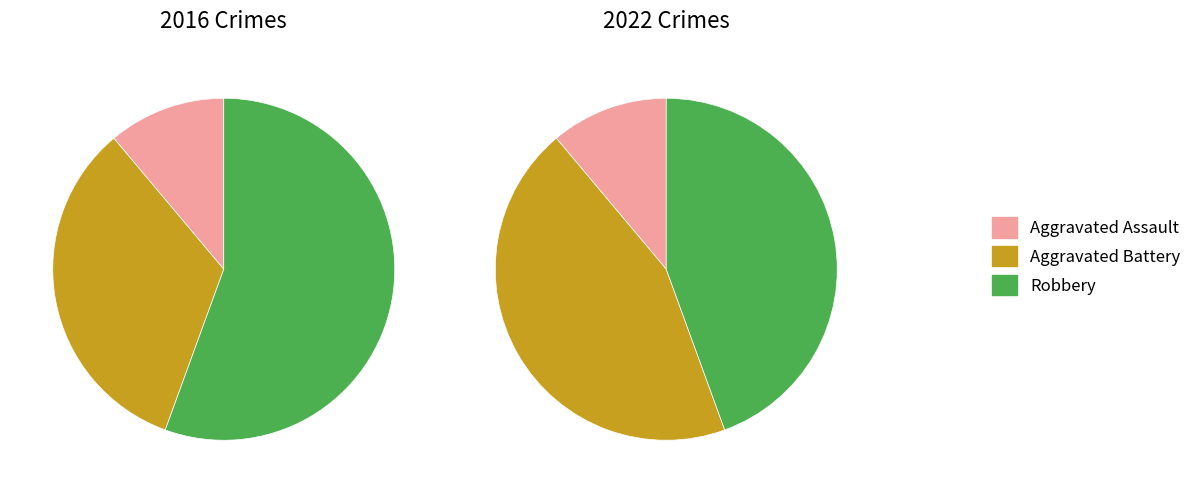

Rank the series by their maximum value, from highest to lowest.

values_2016, values_2022